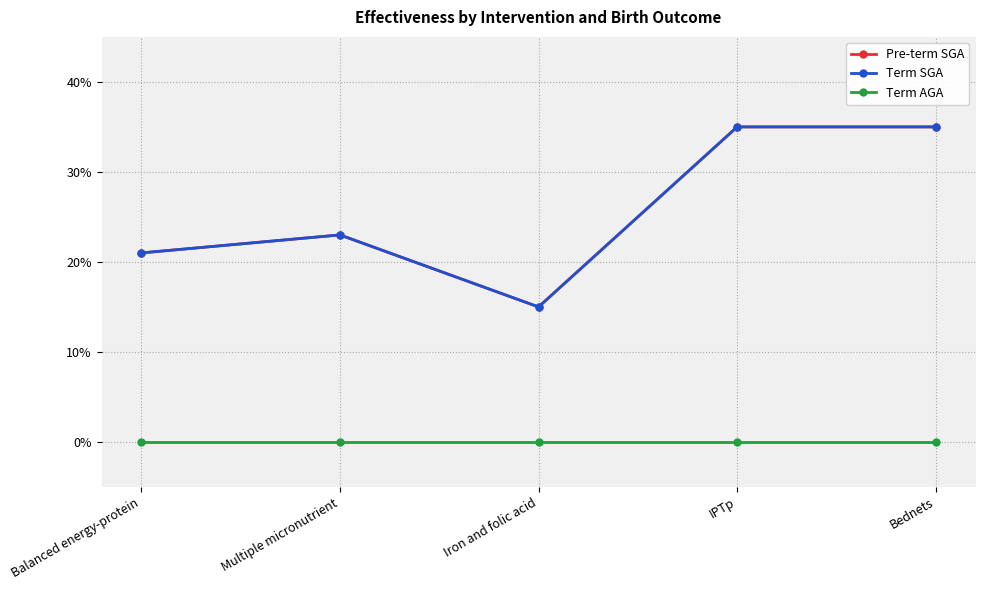

The Pre-term SGA series shows 0.1 at Iron and folic acid. True or false?

True